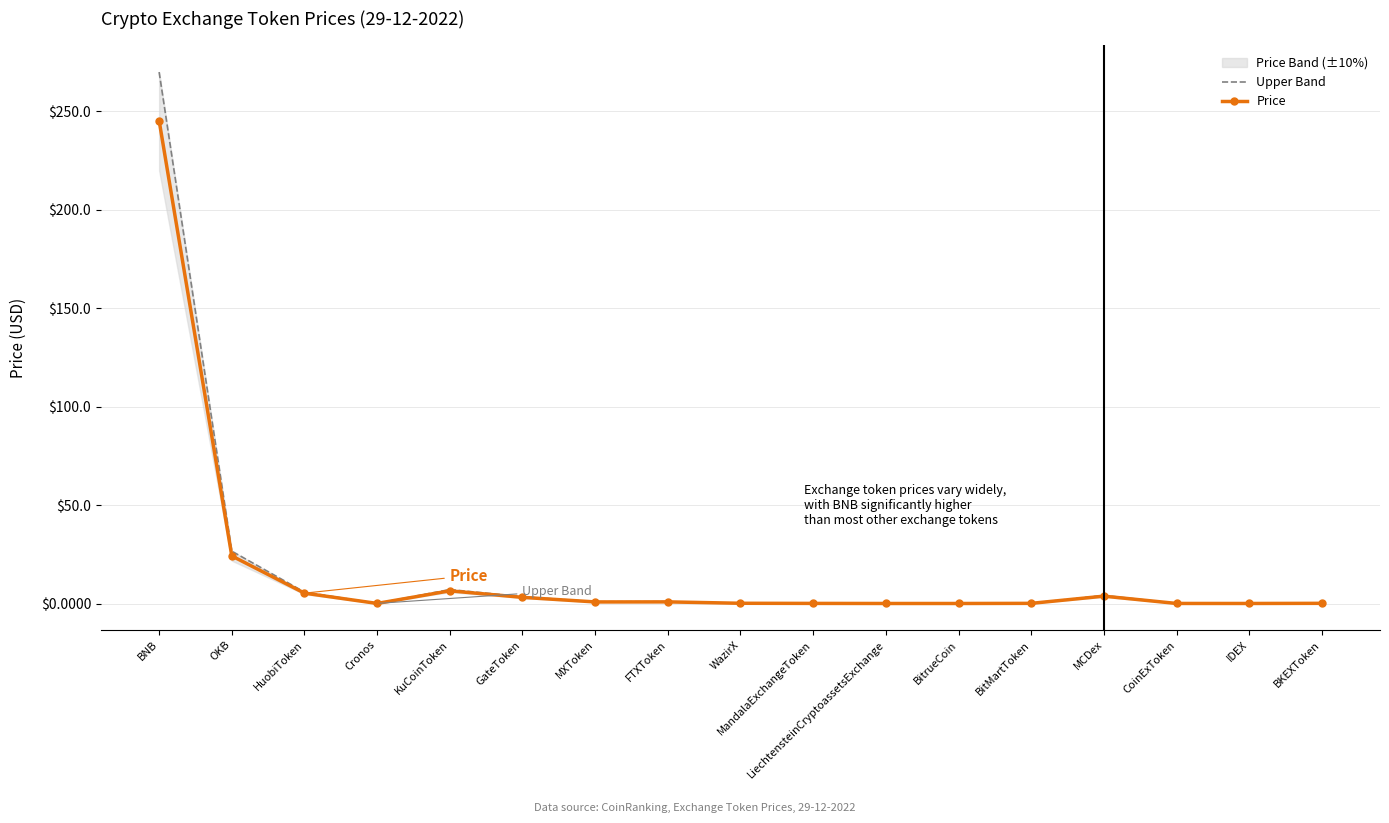

True or false: Price and Upper Band intersect in this chart.

False